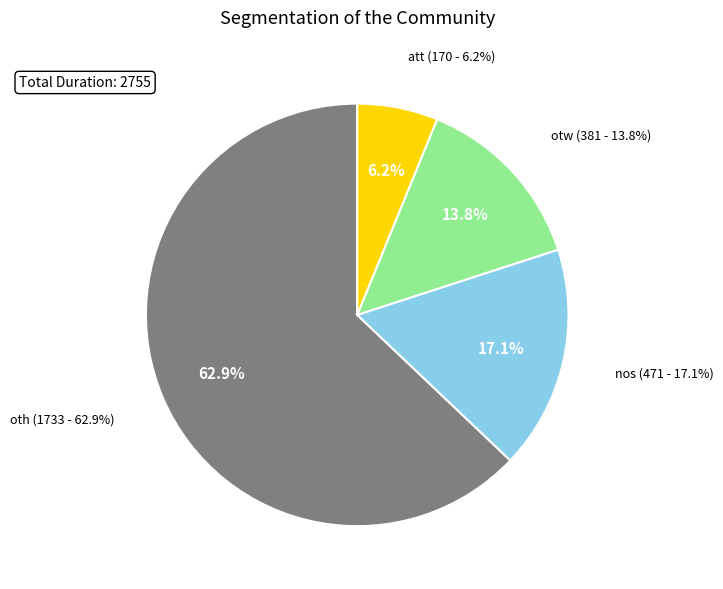

How much of the chart is everything except nos?

82.9%